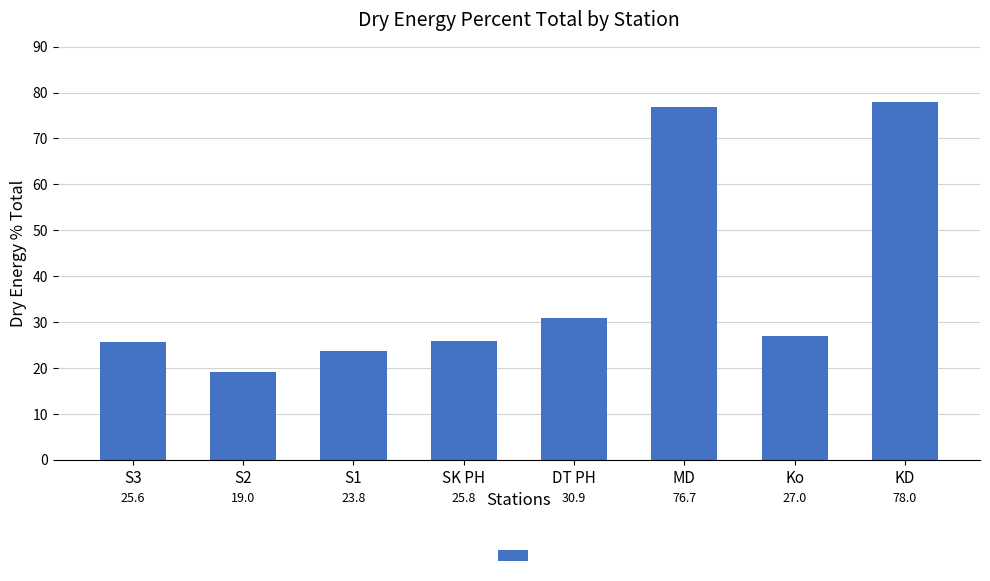

The value at DT PH is 30.9. True or false?

True